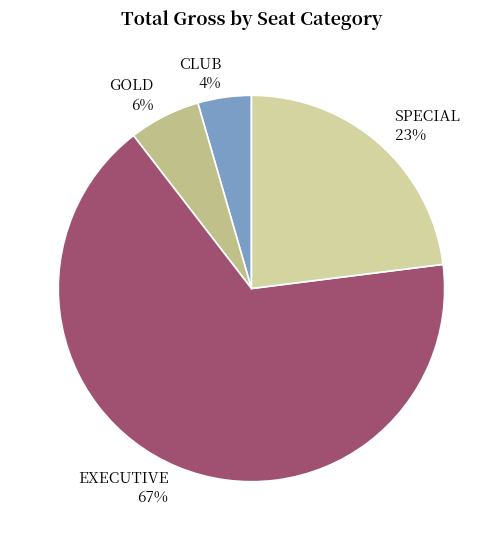

How many slices are in this pie chart?

4